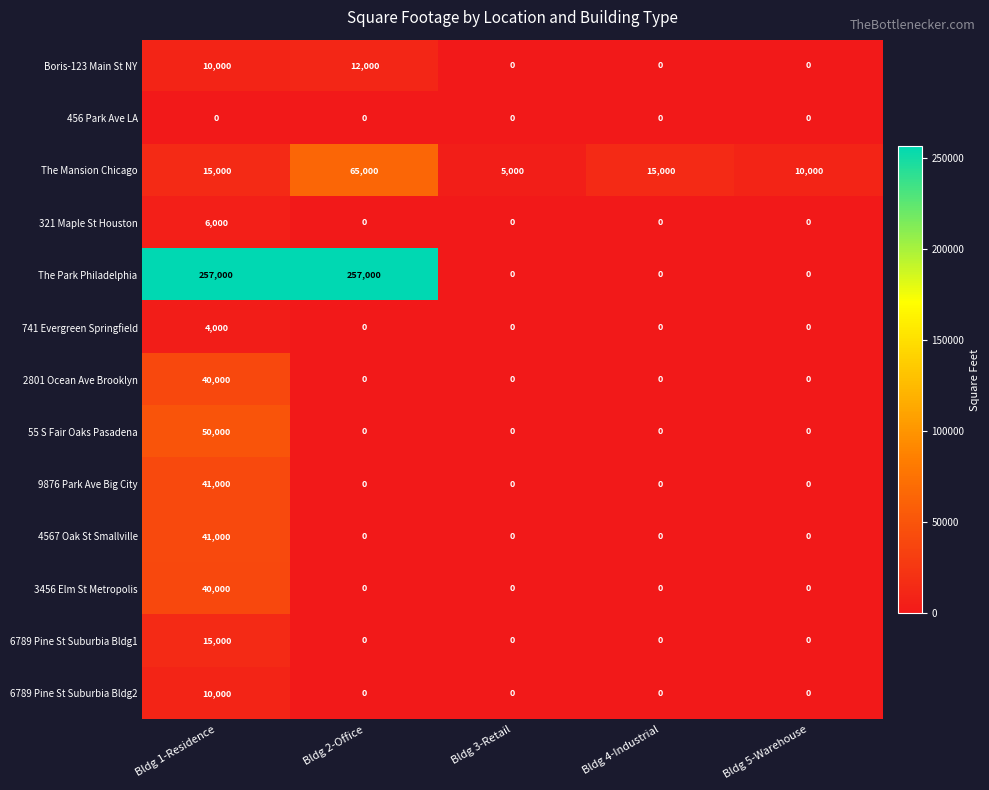

What is the maximum value shown in the chart?

257000